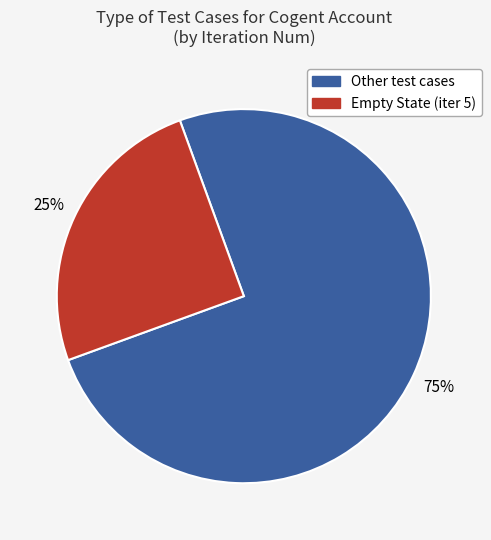

Does any single category account for the majority?

Yes